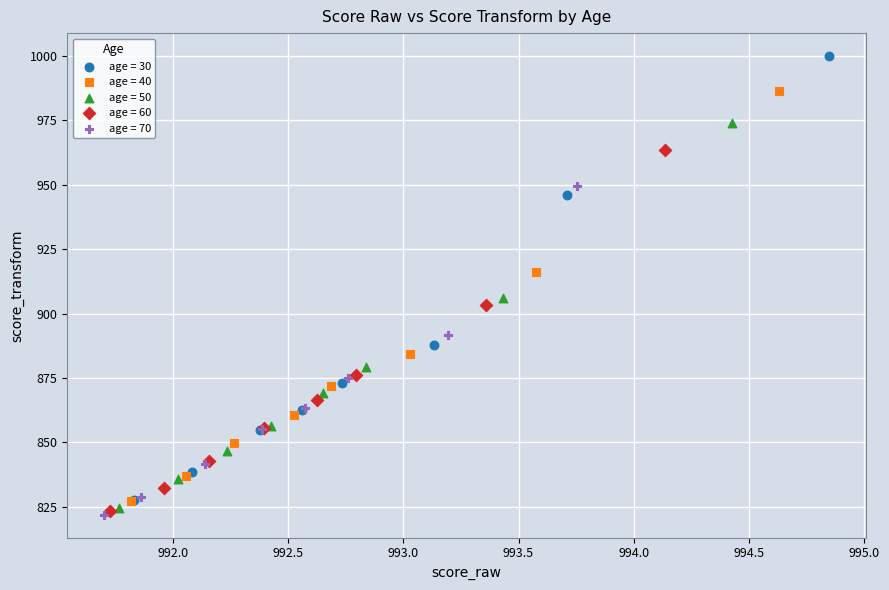

What are all the series names shown in the legend?

age = 30, age = 40, age = 50, age = 60, age = 70